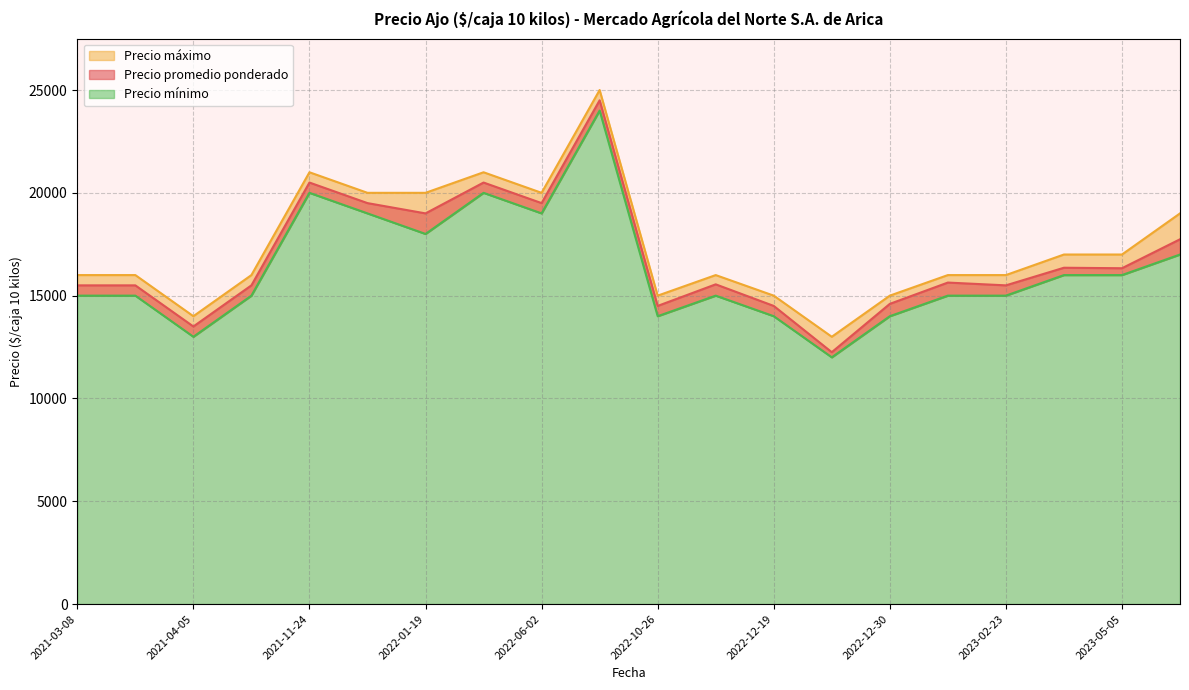

At which label does Precio mínimo reach its minimum?

2022-12-23